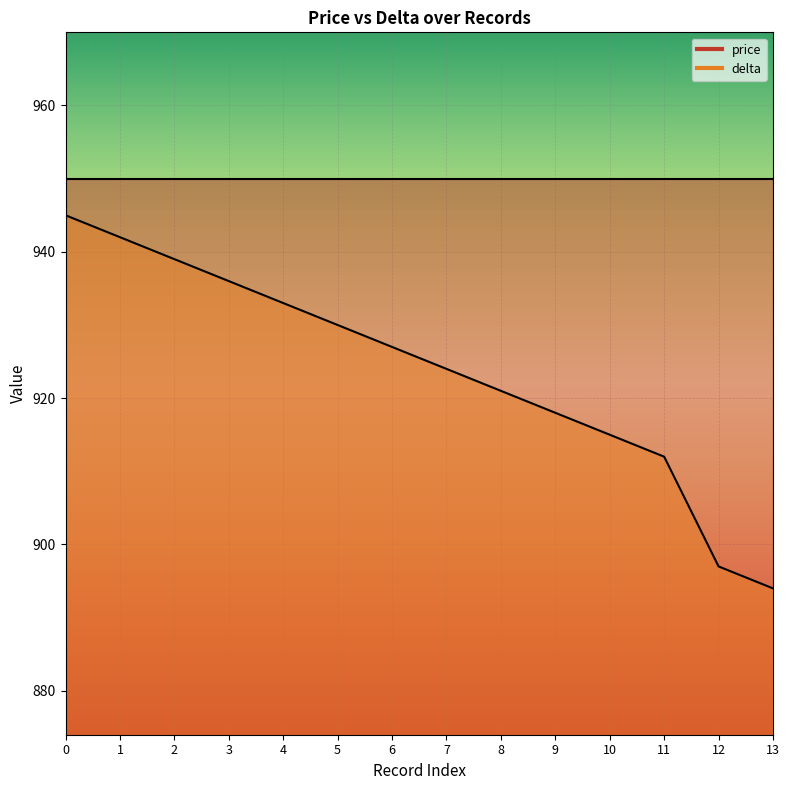

List the labels in order of value, largest first.

0, 1, 2, 3, 4, 5, 6, 7, 8, 9, 10, 11, 12, 13